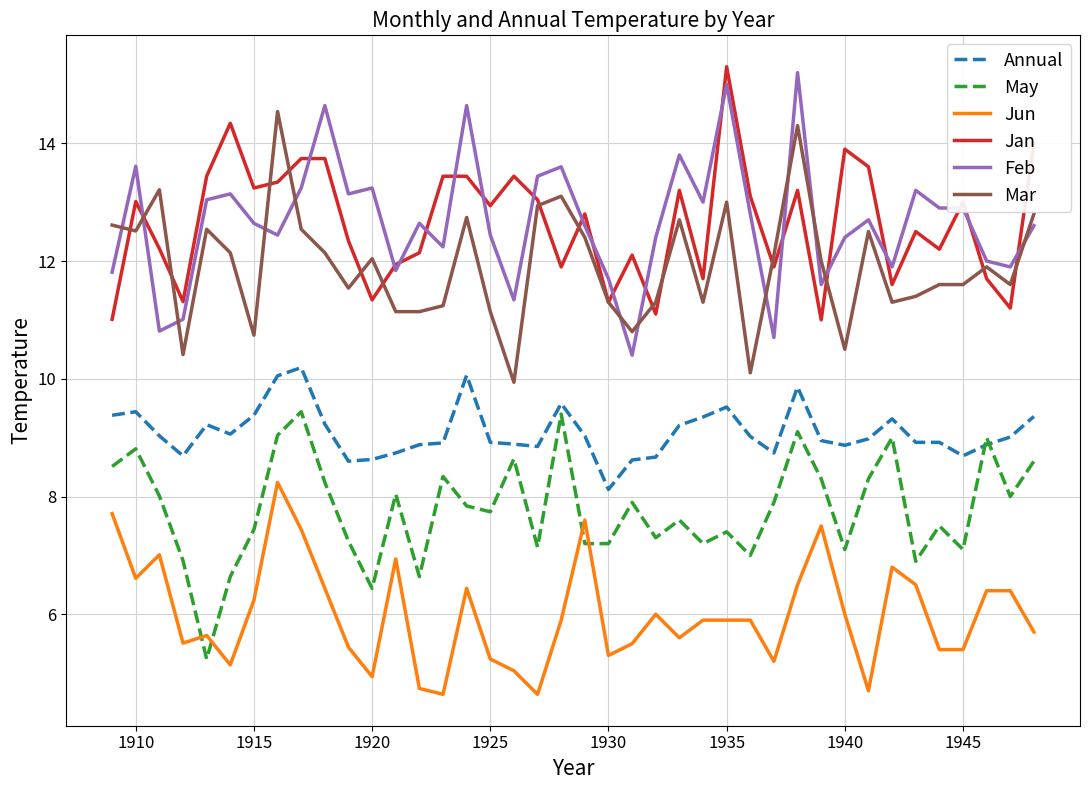

True or false: May and Mar cross at least once.

False